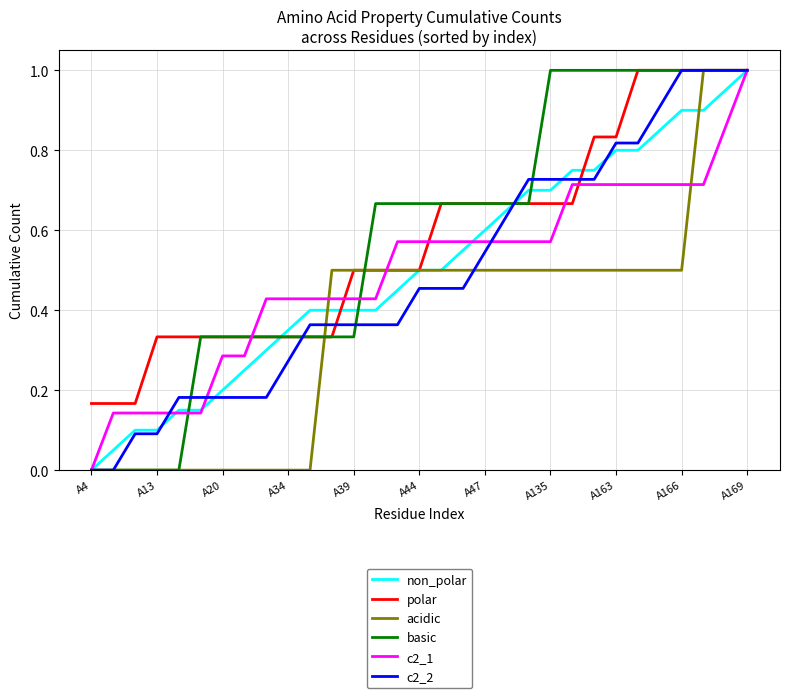

At how many categories does at least one series exceed 0?

31